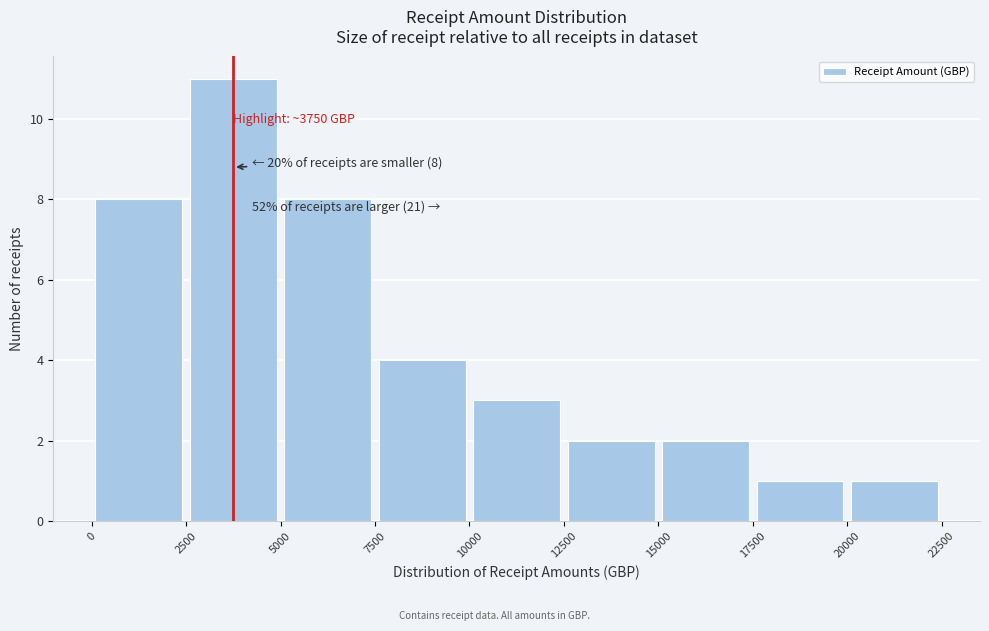

Over which range of the x-axis is the bar tallest?

2500 to 5000